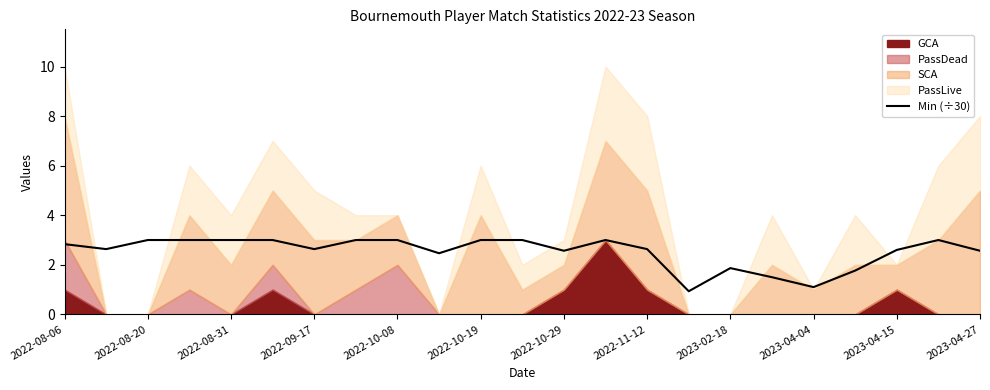

At which label does Min (÷30) first exceed 2?

2022-08-06